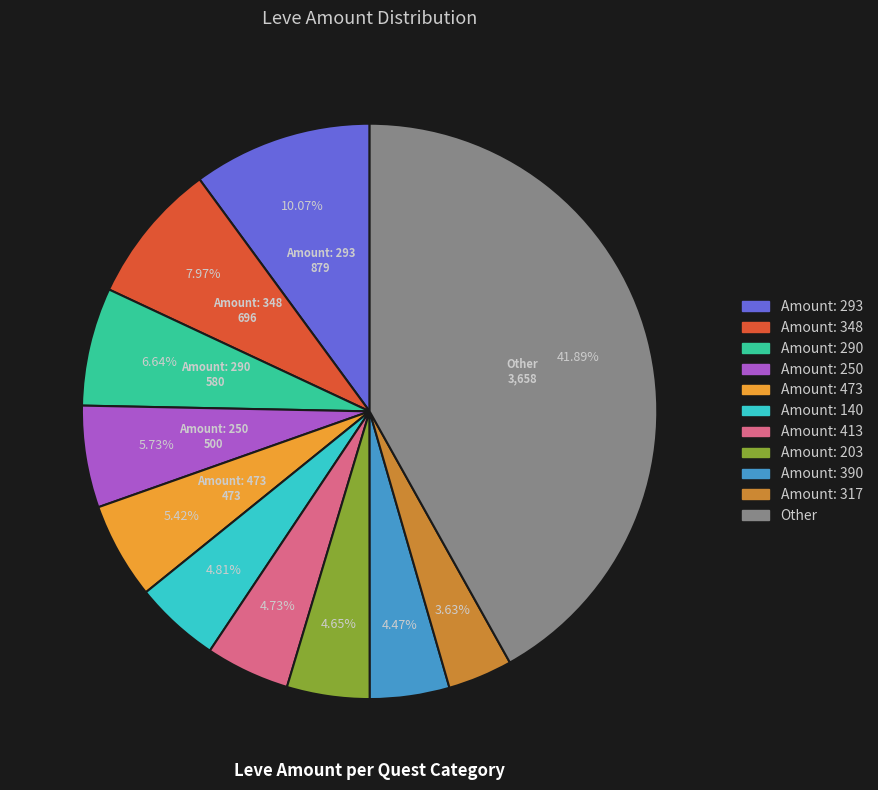

How many slices are in this pie chart?

11